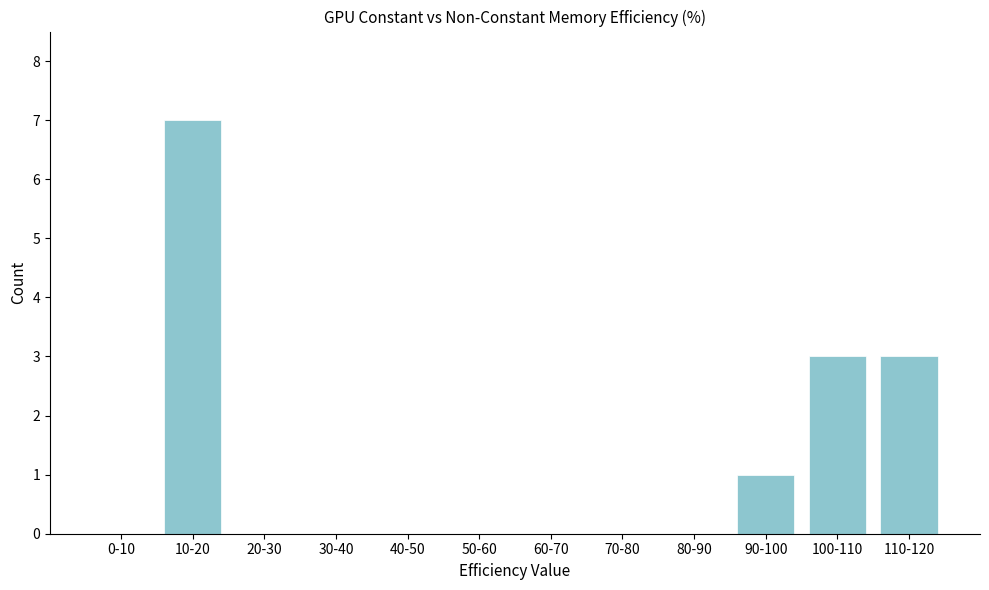

Reading left to right, extract all data points from this chart.

0-10=0	10-20=7	20-30=0	30-40=0	40-50=0	50-60=0	60-70=0	70-80=0	80-90=0	90-100=1	100-110=3	110-120=3